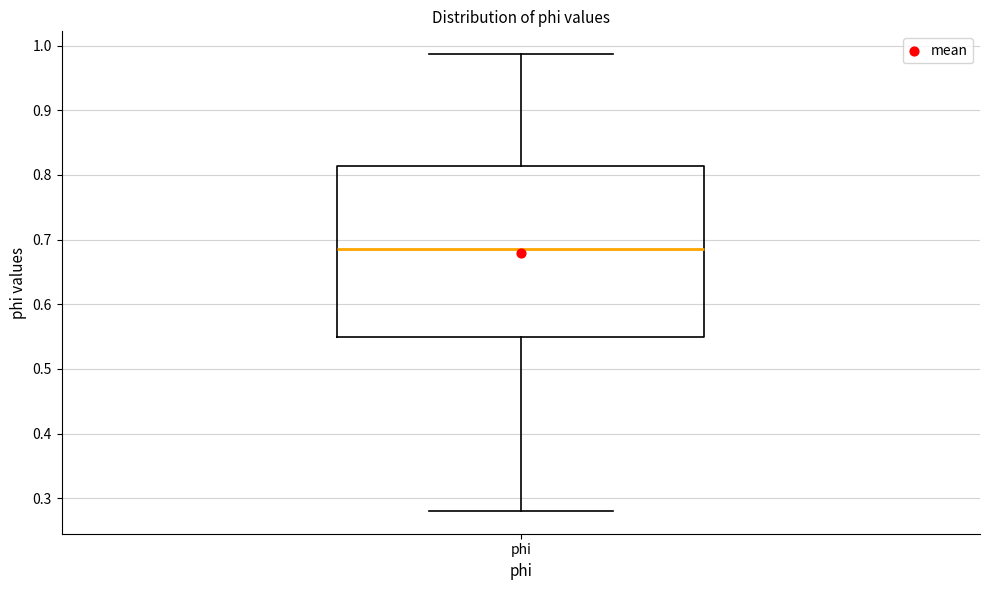

Where is the upper edge of the box for phi on the y-axis? The values are not printed on the chart, so give them approximately, as read against the axis.

0.81